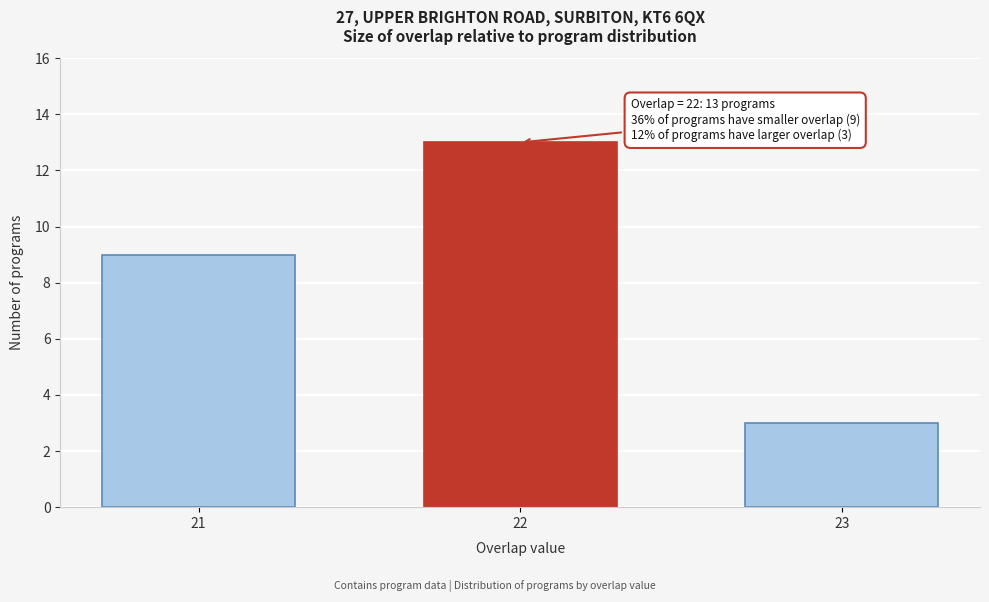

Reading left to right, list all the values displayed in this chart.

21=9	22=13	23=3